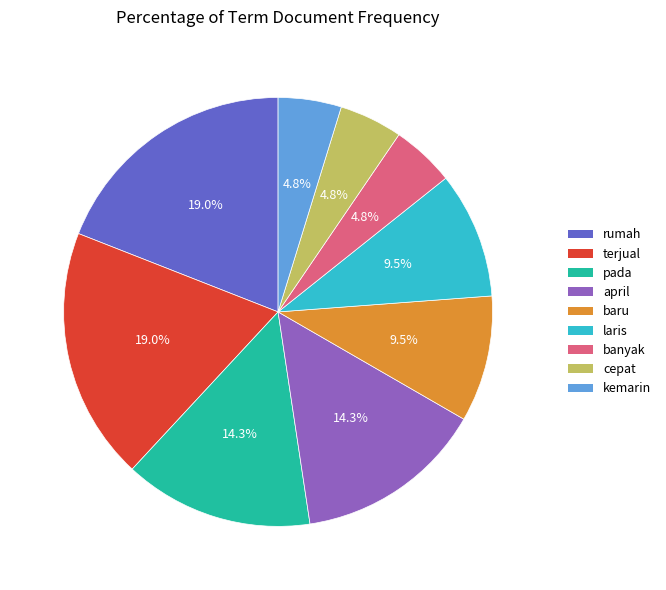

Count the number of slices in the pie.

9